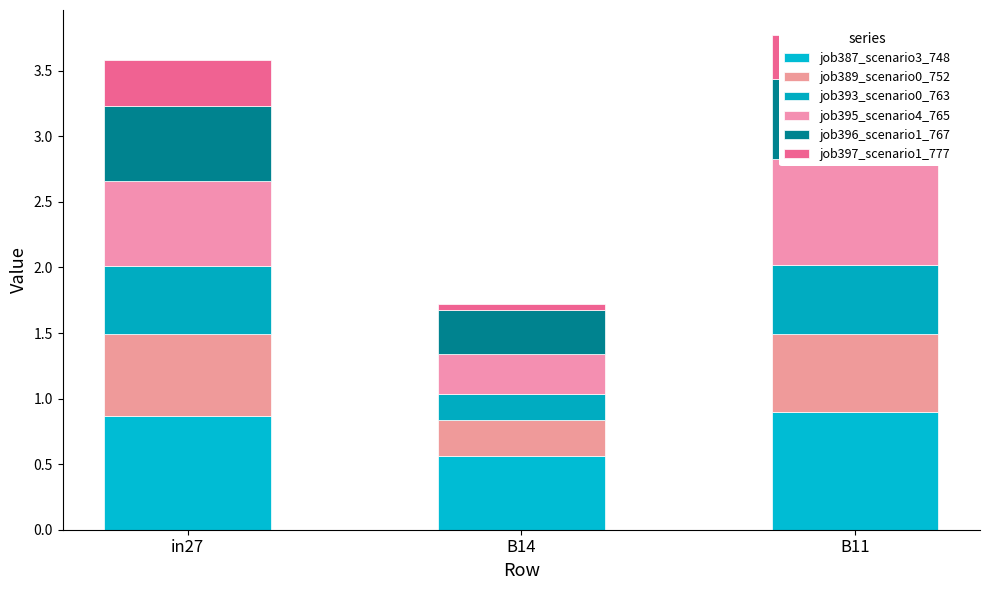

Reading left to right, extract all data points from this chart.

job387_scenario3_748: in27=0.9	B14=0.6	B11=0.9
job389_scenario0_752: in27=0.6	B14=0.3	B11=0.6
job393_scenario0_763: in27=0.5	B14=0.2	B11=0.5
job395_scenario4_765: in27=0.7	B14=0.3	B11=0.8
job396_scenario1_767: in27=0.6	B14=0.3	B11=0.6
job397_scenario1_777: in27=0.4	B14=0.0	B11=0.3